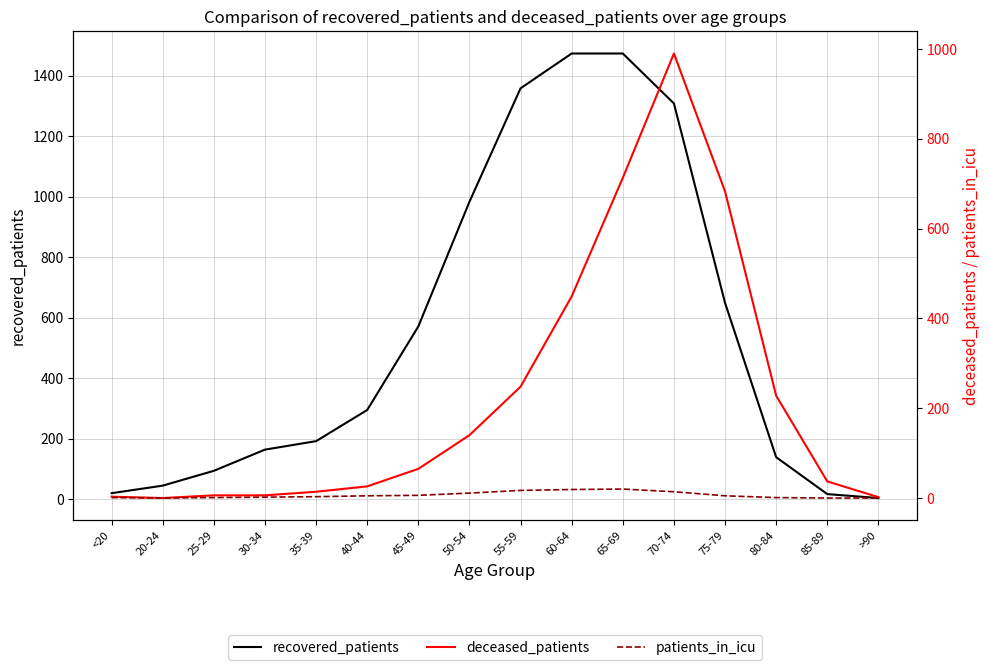

True or false: deceased_patients and patients_in_icu intersect in this chart.

False